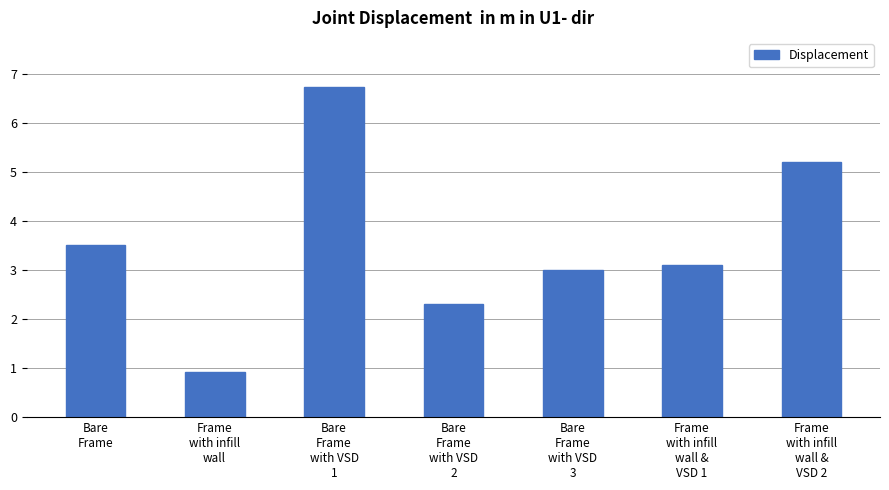

Count the number of data series in this chart.

1